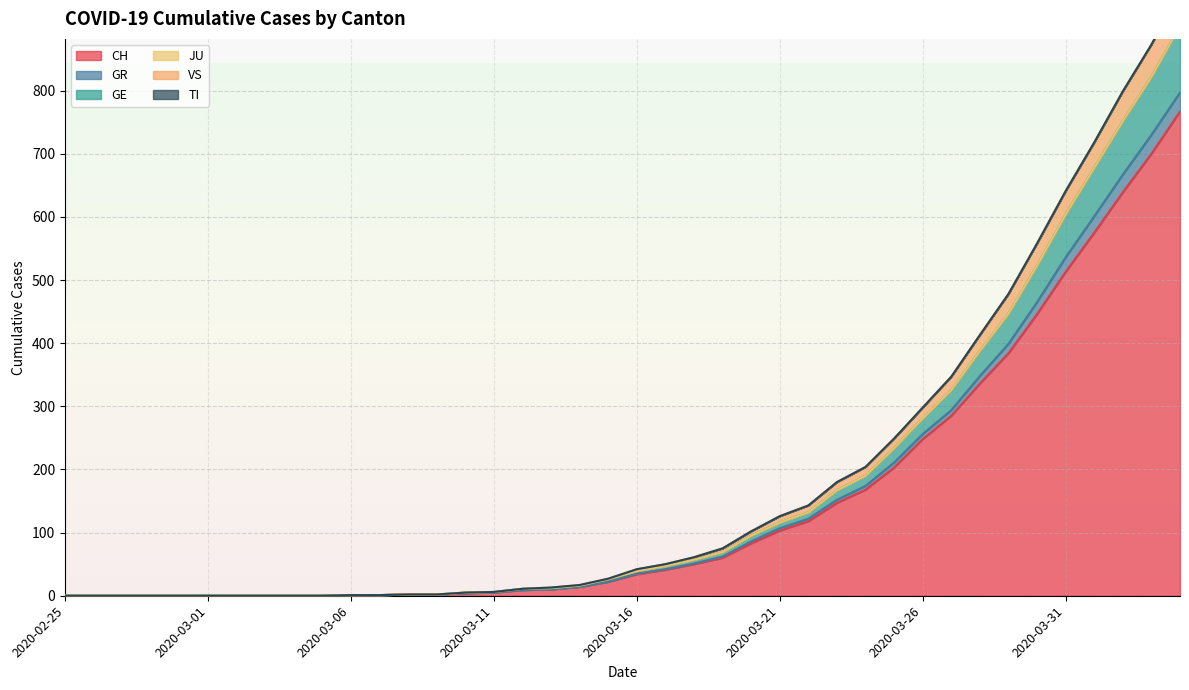

True or false: CH has a value of 103 at 2020-03-21.

True